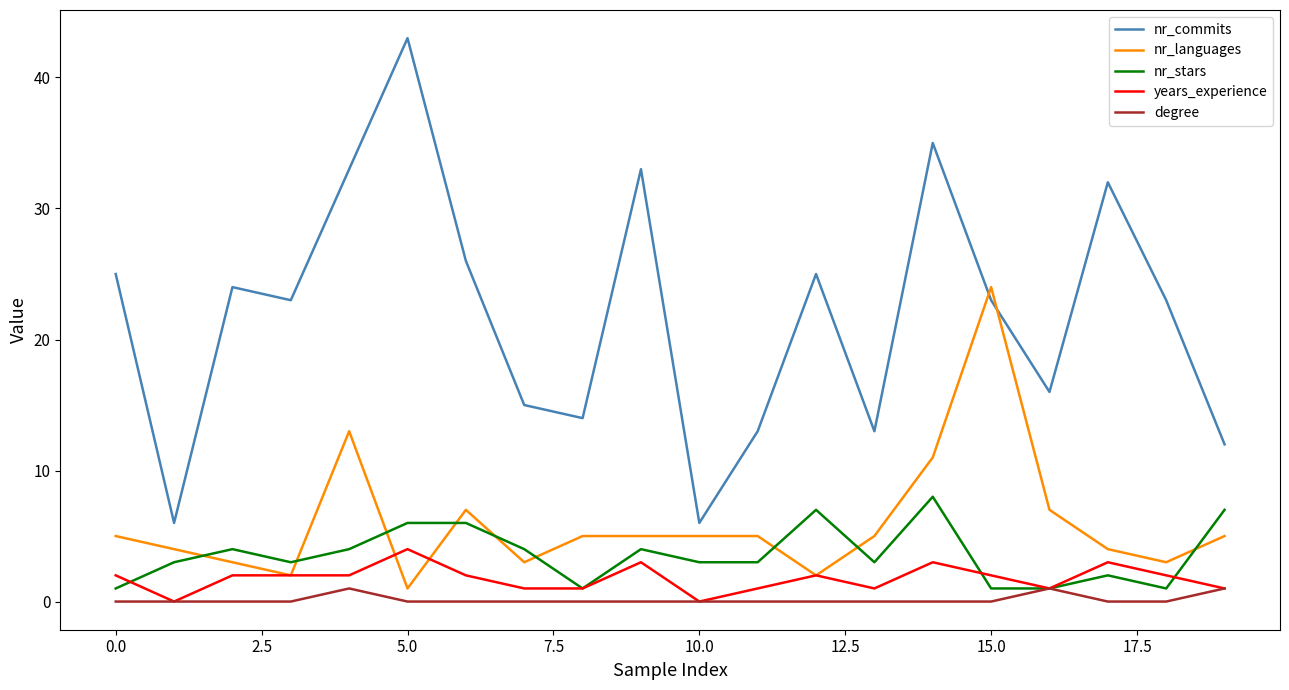

True or false: degree and nr_languages intersect in this chart.

False